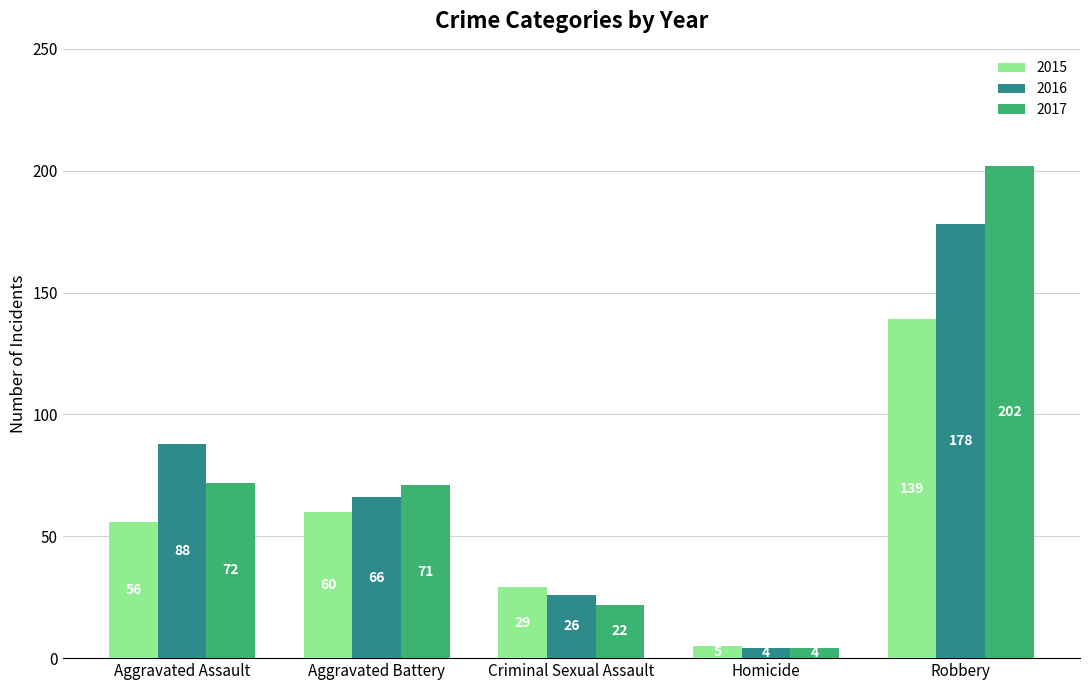

What is the difference between the highest and lowest values at Robbery?

63